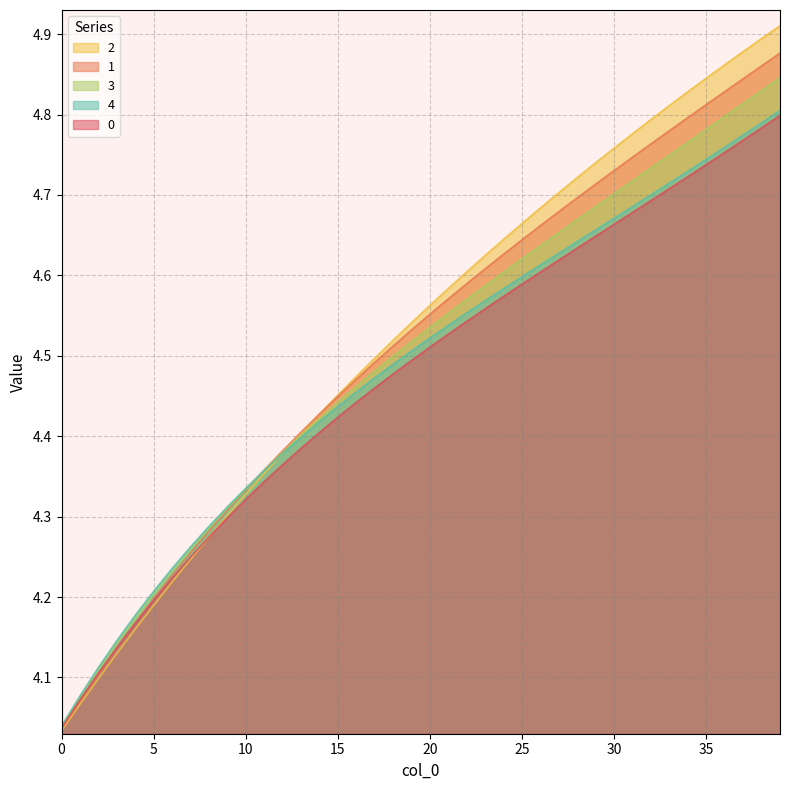

True or false: 4 has a value of 1.8 at 30.

False